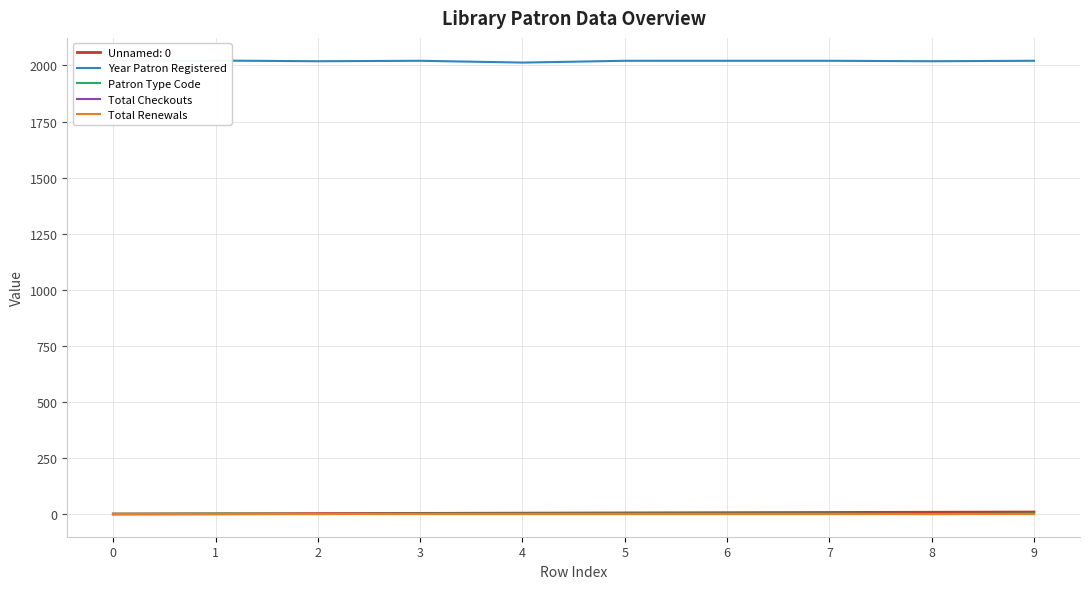

At how many categories does at least one series exceed 794?

10